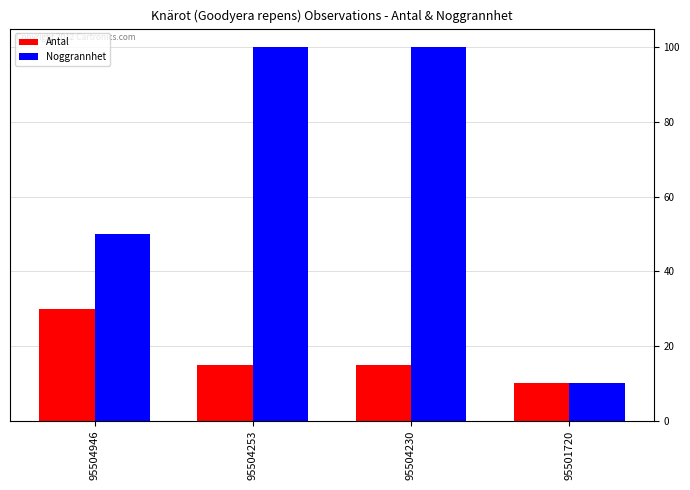

List the series in order of their peak value, highest first.

Noggrannhet, Antal